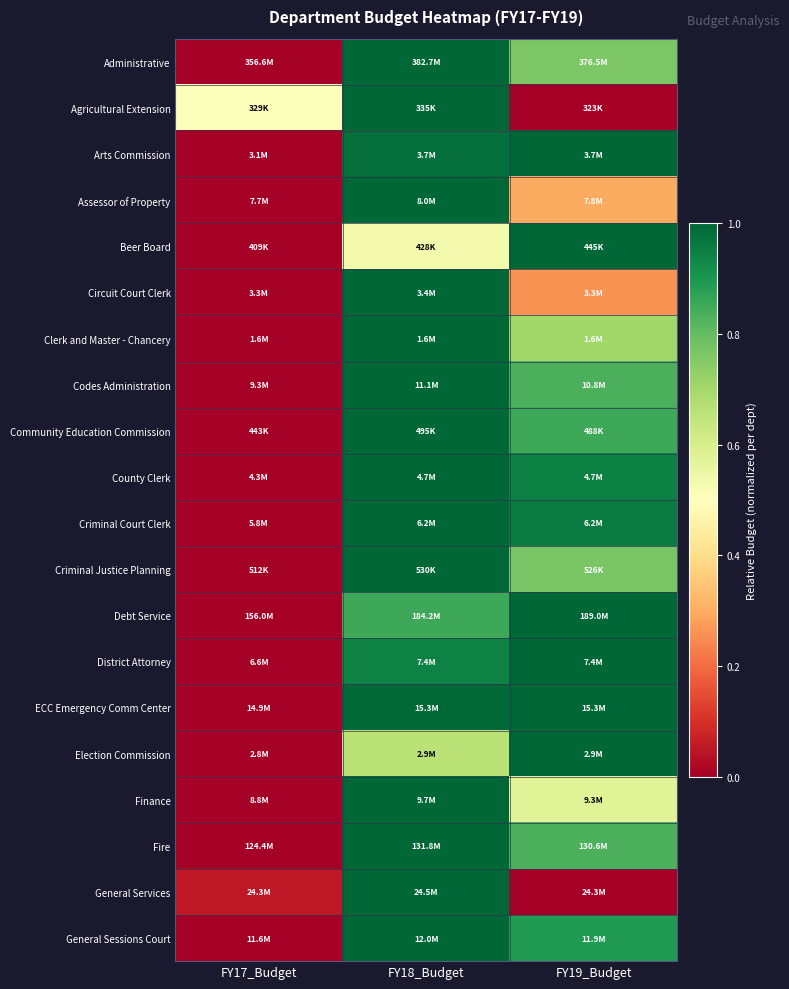

Reading right to left, what are all the values shown in this chart?

Administrative: FY19_Budget=0.8	FY18_Budget=1.0	FY17_Budget=0.0
Agricultural Extension: FY19_Budget=0.0	FY18_Budget=1.0	FY17_Budget=0.5
Arts Commission: FY19_Budget=1.0	FY18_Budget=1.0	FY17_Budget=0.0
Assessor of Property: FY19_Budget=0.3	FY18_Budget=1.0	FY17_Budget=0.0
Beer Board: FY19_Budget=1.0	FY18_Budget=0.5	FY17_Budget=0.0
Circuit Court Clerk: FY19_Budget=0.3	FY18_Budget=1.0	FY17_Budget=0.0
Clerk and Master - Chancery: FY19_Budget=0.7	FY18_Budget=1.0	FY17_Budget=0.0
Codes Administration: FY19_Budget=0.8	FY18_Budget=1.0	FY17_Budget=0.0
Community Education Commission: FY19_Budget=0.9	FY18_Budget=1.0	FY17_Budget=0.0
County Clerk: FY19_Budget=0.9	FY18_Budget=1.0	FY17_Budget=0.0
Criminal Court Clerk: FY19_Budget=1.0	FY18_Budget=1.0	FY17_Budget=0.0
Criminal Justice Planning: FY19_Budget=0.8	FY18_Budget=1.0	FY17_Budget=0.0
Debt Service: FY19_Budget=1.0	FY18_Budget=0.9	FY17_Budget=0.0
District Attorney: FY19_Budget=1.0	FY18_Budget=0.9	FY17_Budget=0.0
ECC Emergency Comm Center: FY19_Budget=1.0	FY18_Budget=1.0	FY17_Budget=0.0
Election Commission: FY19_Budget=1.0	FY18_Budget=0.7	FY17_Budget=0.0
Finance: FY19_Budget=0.6	FY18_Budget=1.0	FY17_Budget=0.0
Fire: FY19_Budget=0.8	FY18_Budget=1.0	FY17_Budget=0.0
General Services: FY19_Budget=0.0	FY18_Budget=1.0	FY17_Budget=0.1
General Sessions Court: FY19_Budget=0.9	FY18_Budget=1.0	FY17_Budget=0.0